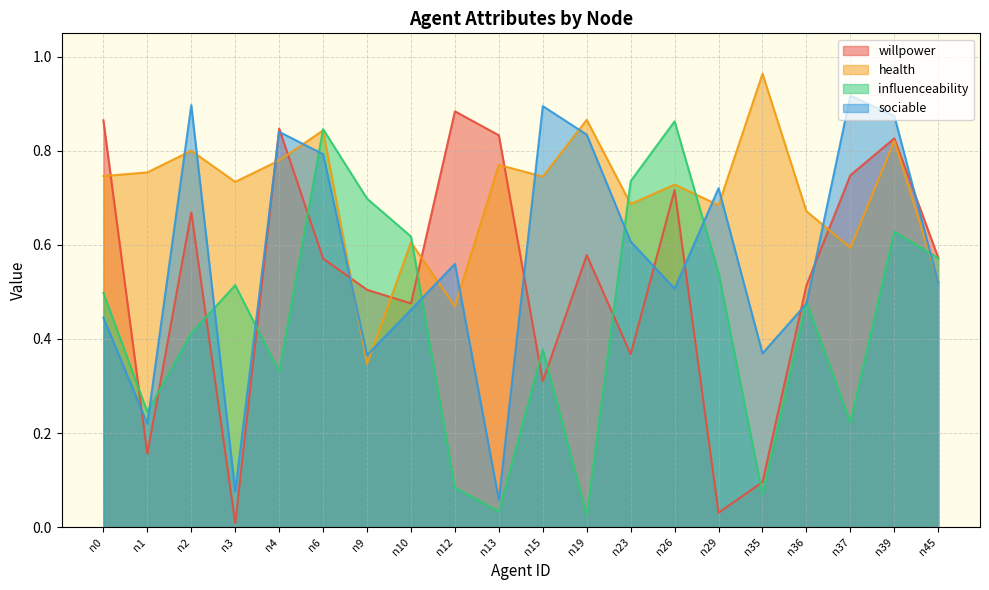

True or false: health has a value of 0.7 at n26.

True